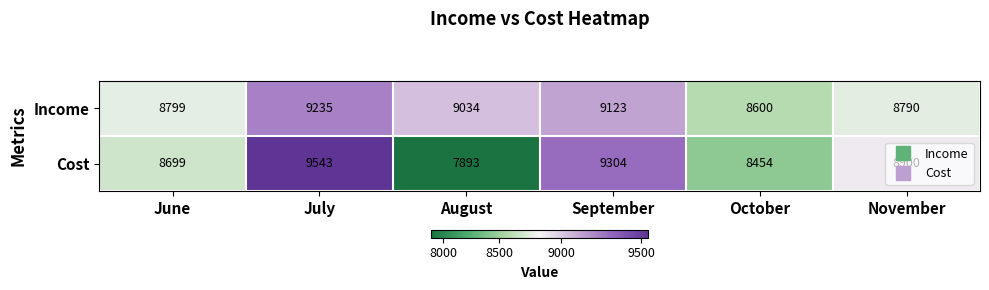

What is the sum of the Cost values at October and August?

16347